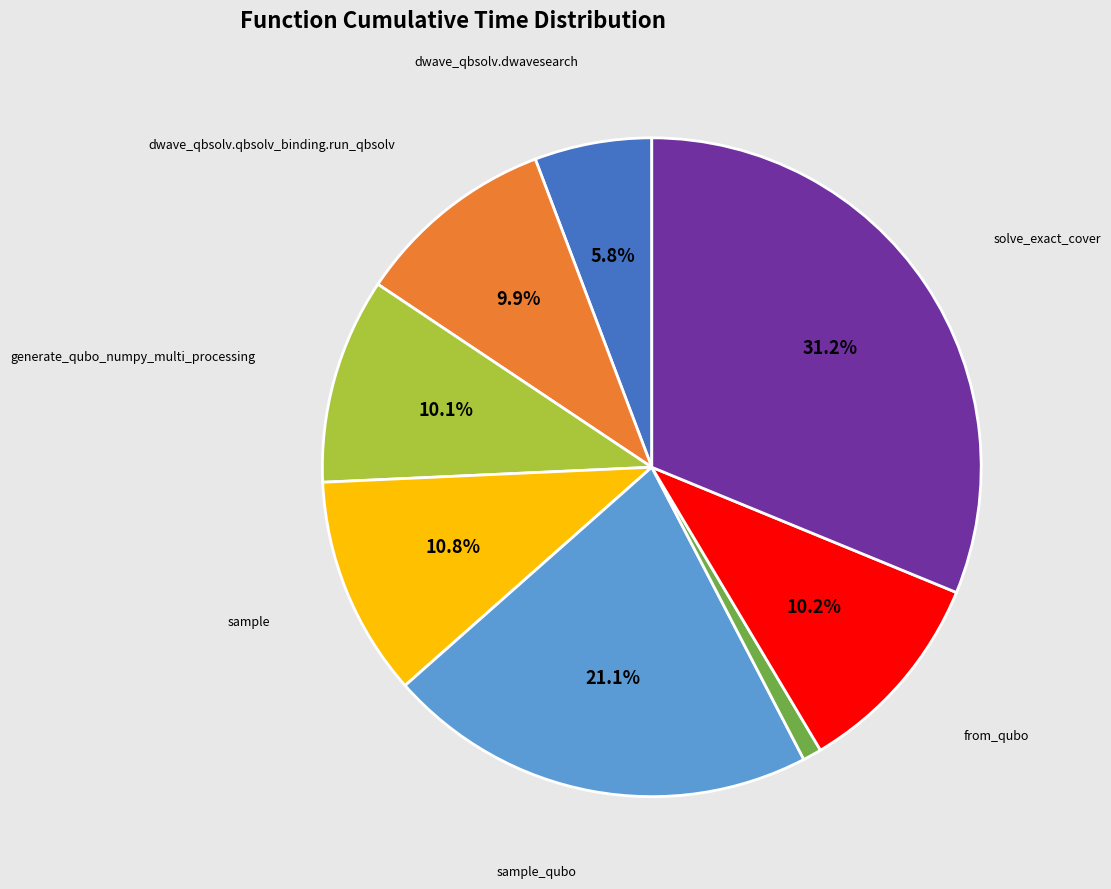

Is there any slice that represents more than half of the pie?

No